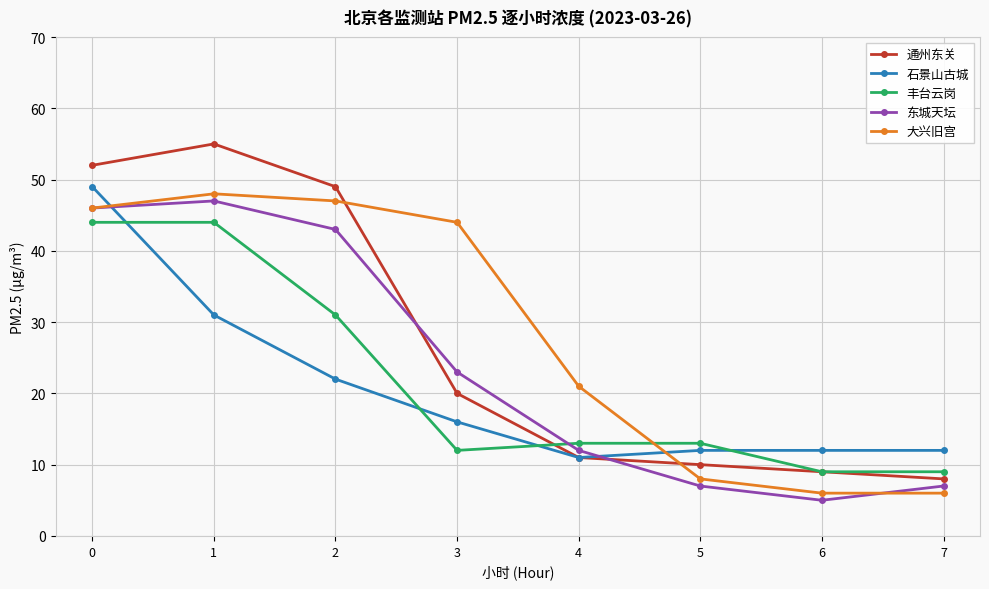

The 石景山古城 series shows 11 at 4. True or false?

True